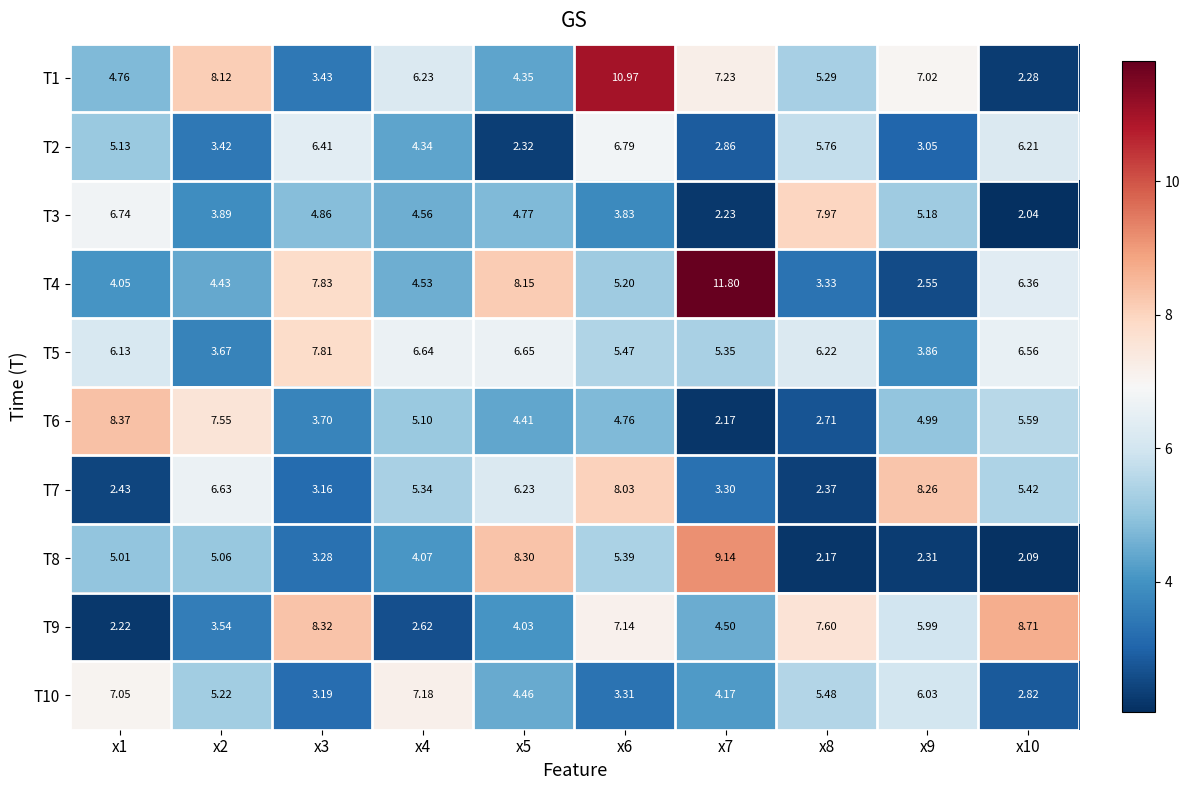

Is the value of T2 at x4 greater than the value of T1 at x10?

Yes